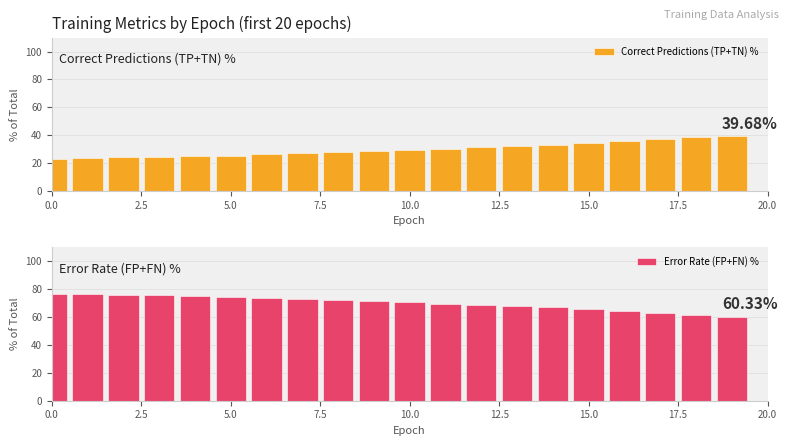

Does the chart contain any negative values?

No